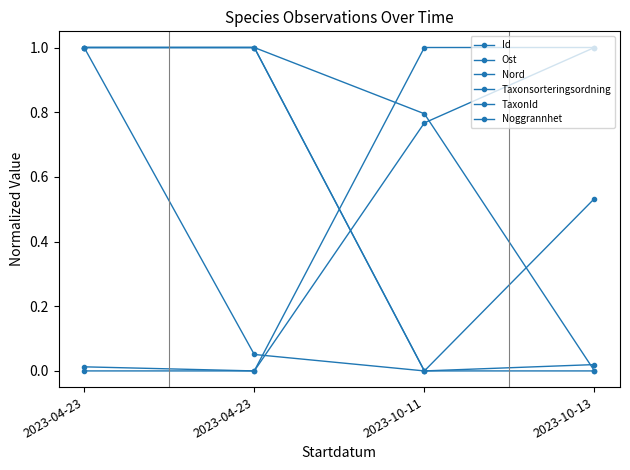

Count the number of data series in this chart.

6